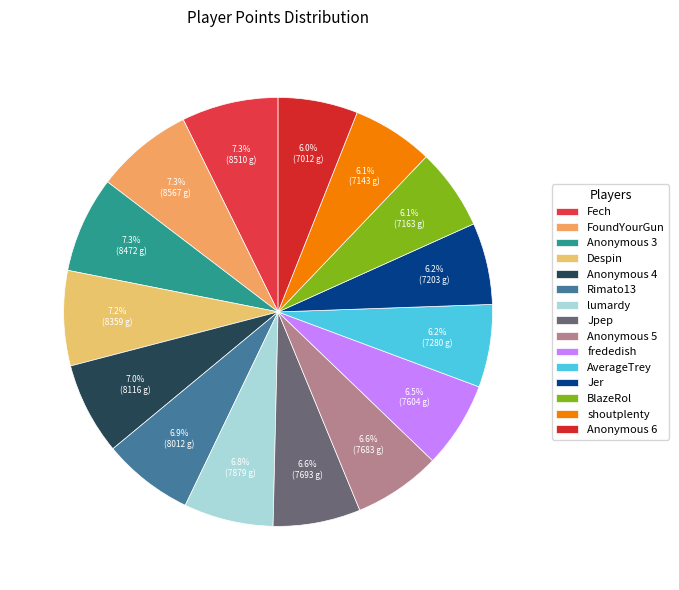

Rank the categories by value from highest to lowest.

FoundYourGun, Fech, Anonymous 3, Despin, Anonymous 4, Rimato13, lumardy, Jpep, Anonymous 5, frededish, AverageTrey, Jer, BlazeRol, shoutplenty, Anonymous 6